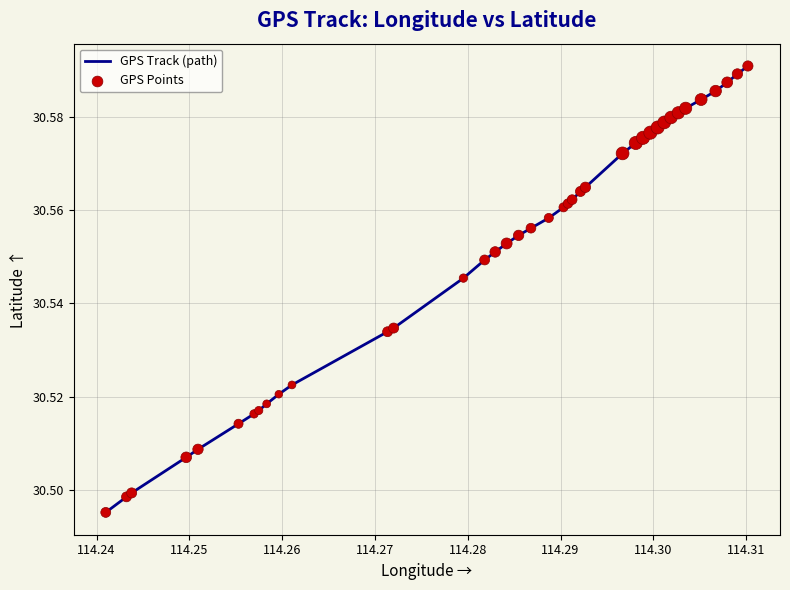

How many lines are shown in the chart?

1